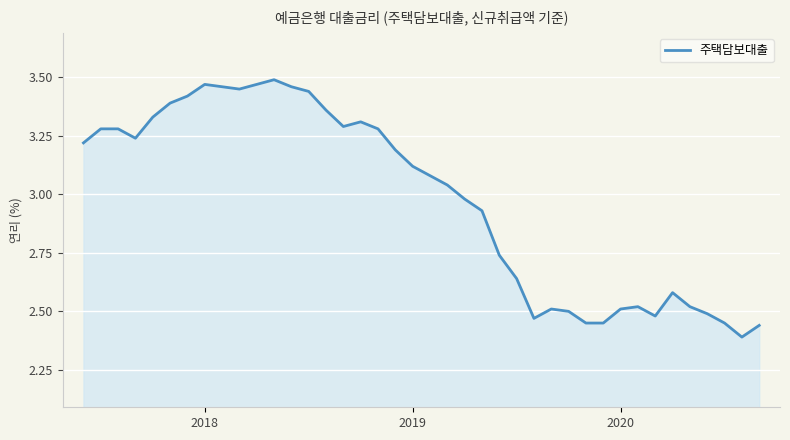

What is the difference between the maximum and minimum values?

1.1